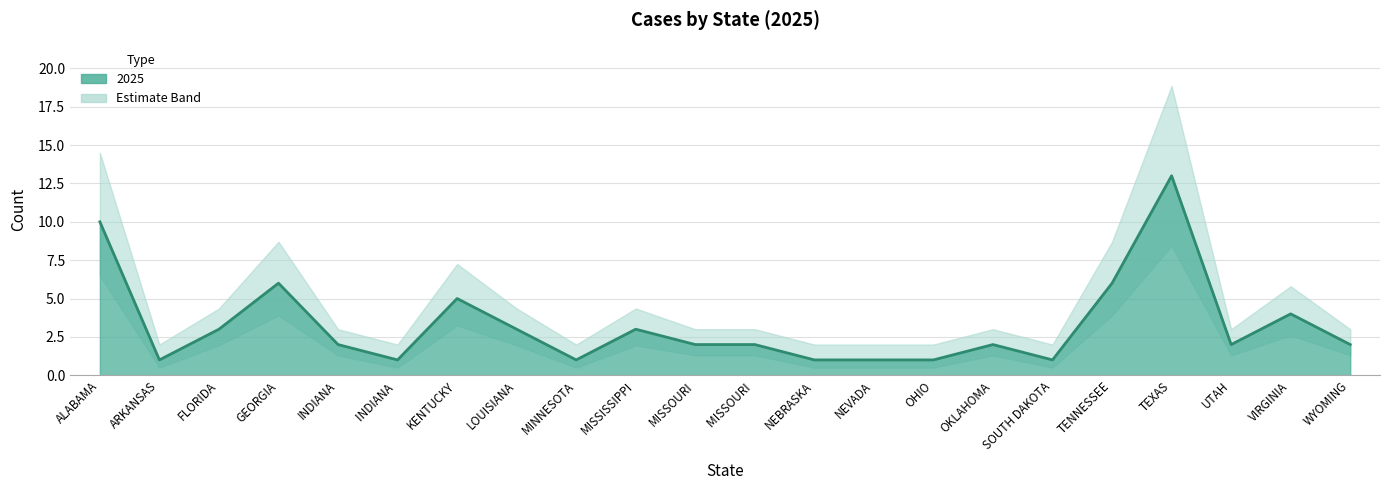

What is the average value?

3